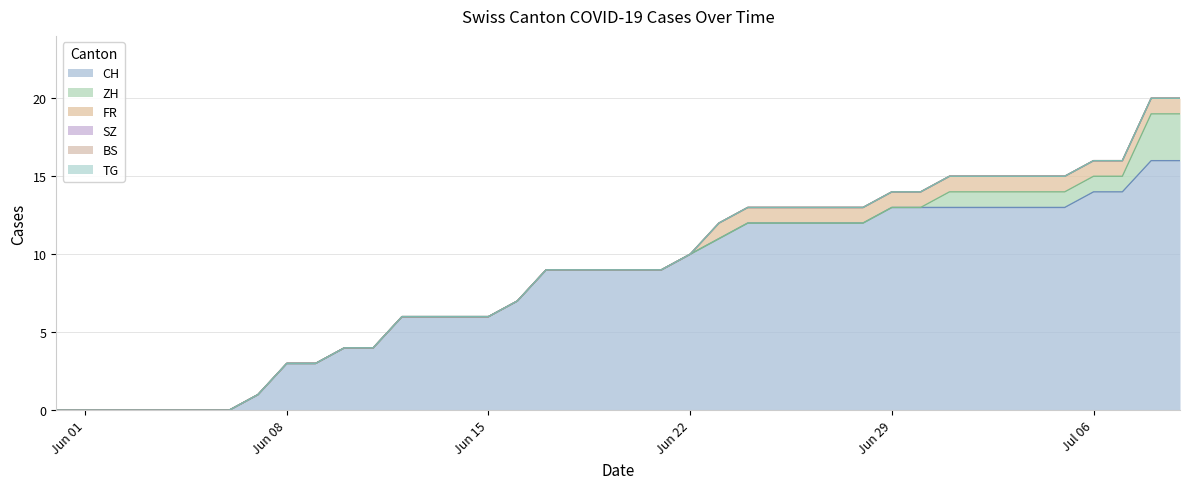

How many positive values does the ZH series have?

9